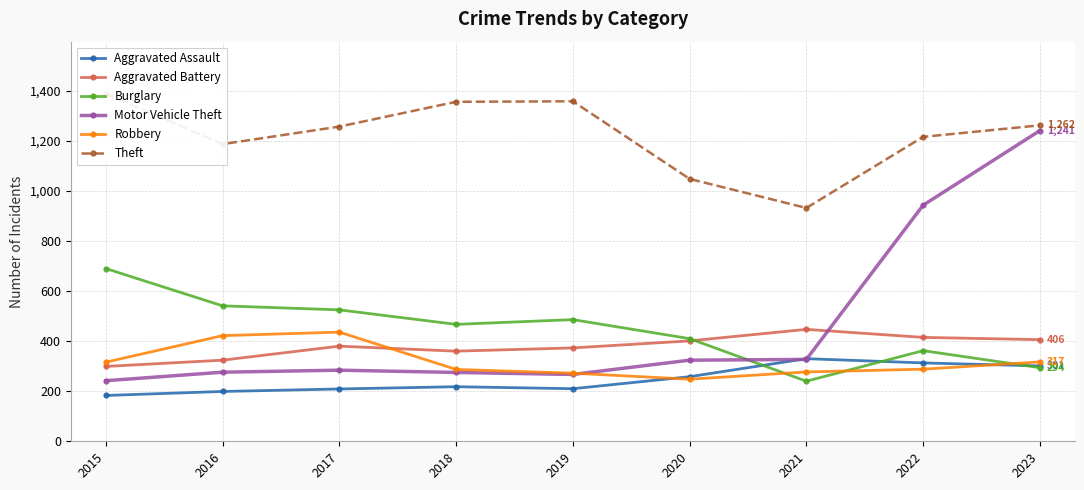

How many times do Aggravated Battery and Motor Vehicle Theft cross each other?

1